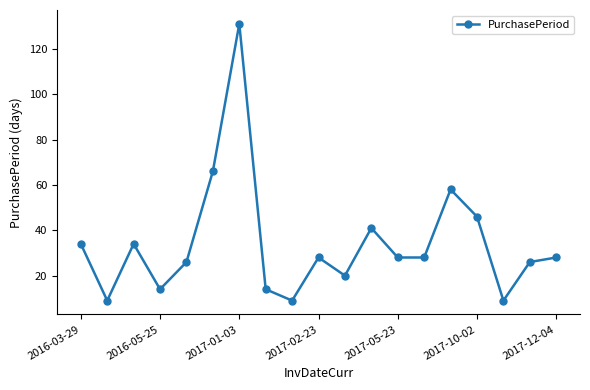

True or false: there are more than 1 points higher than both neighbors.

True